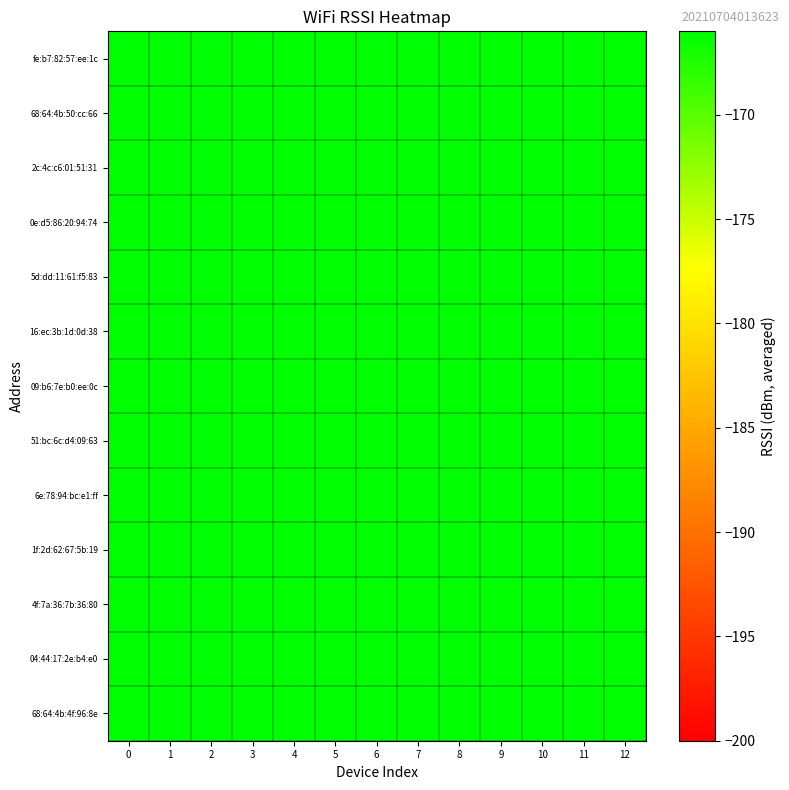

Which series has the largest total across all categories?

04:44:17:2e:b4:e0